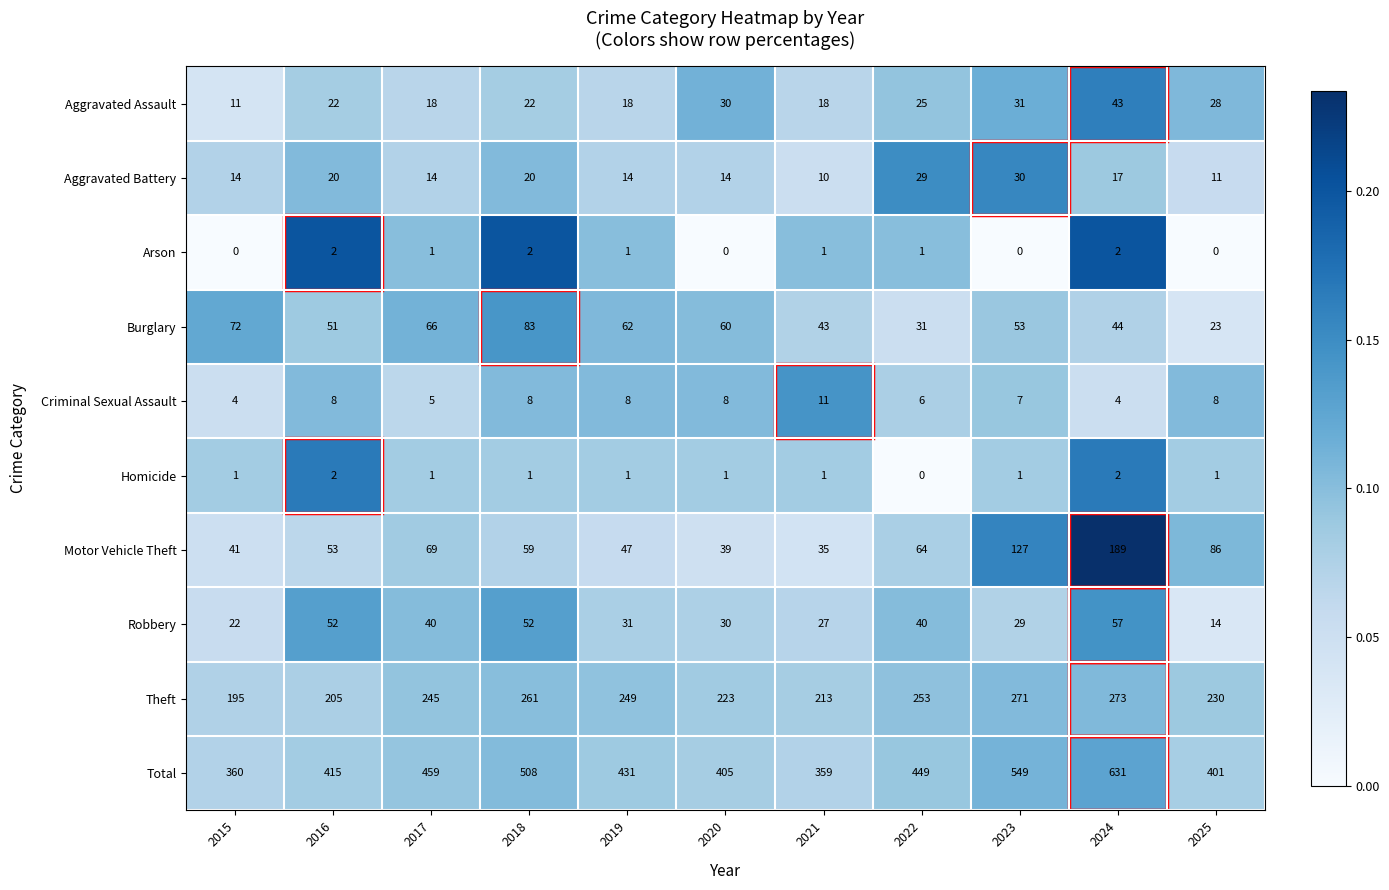

Which category has the highest value in the Criminal Sexual Assault series?

2021